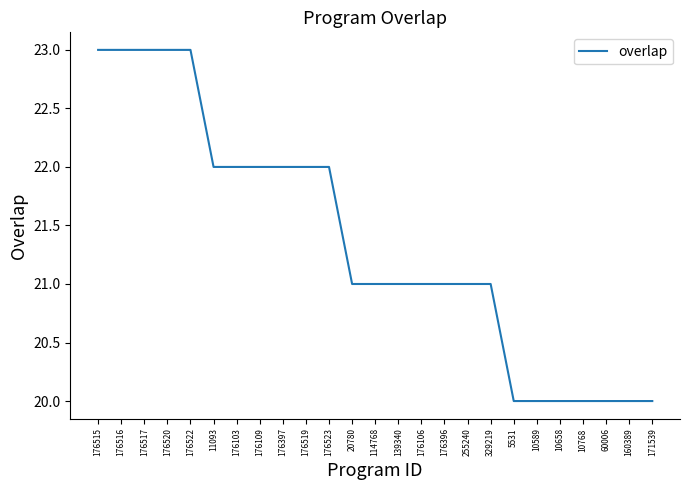

Is this an area chart (filled region under the line)?

No